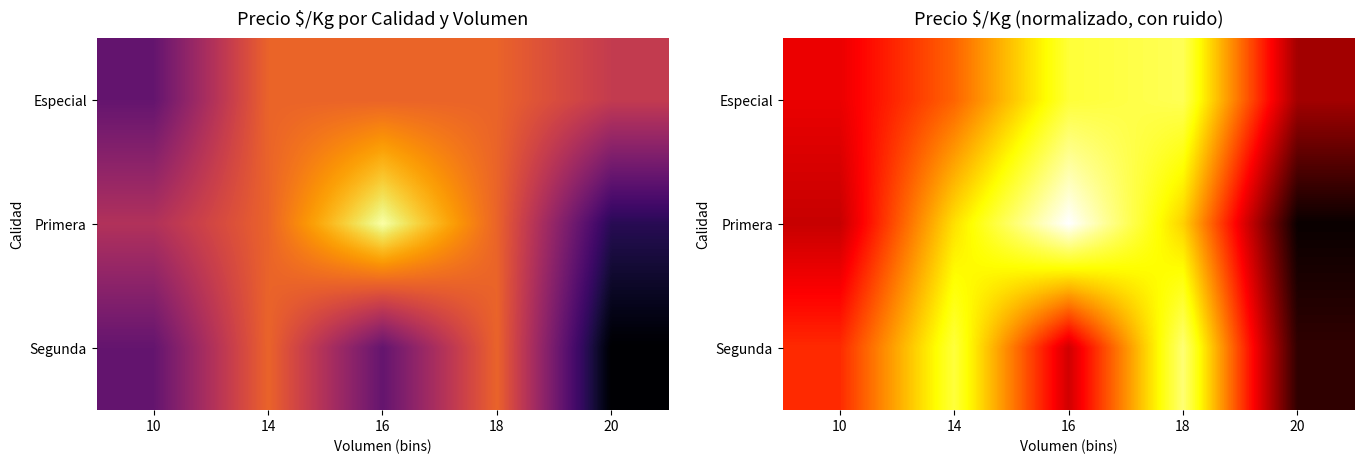

What is the difference between the highest and lowest values at 16?

307.2